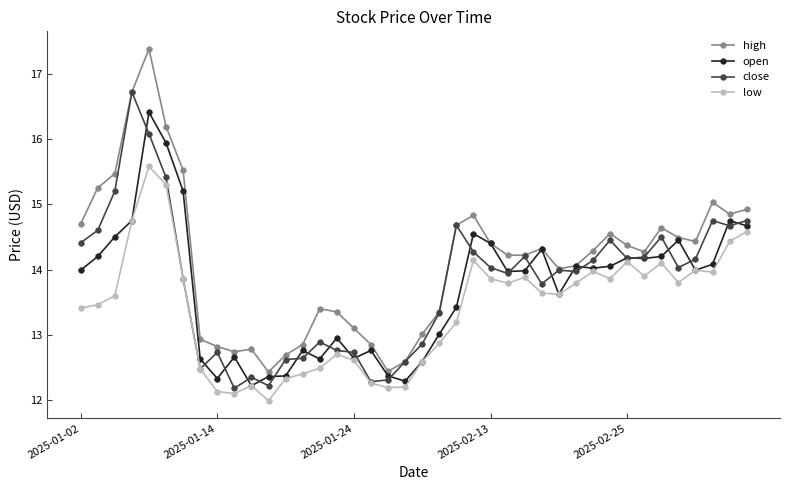

What is the value of the low point at the 30th from the left?

13.8